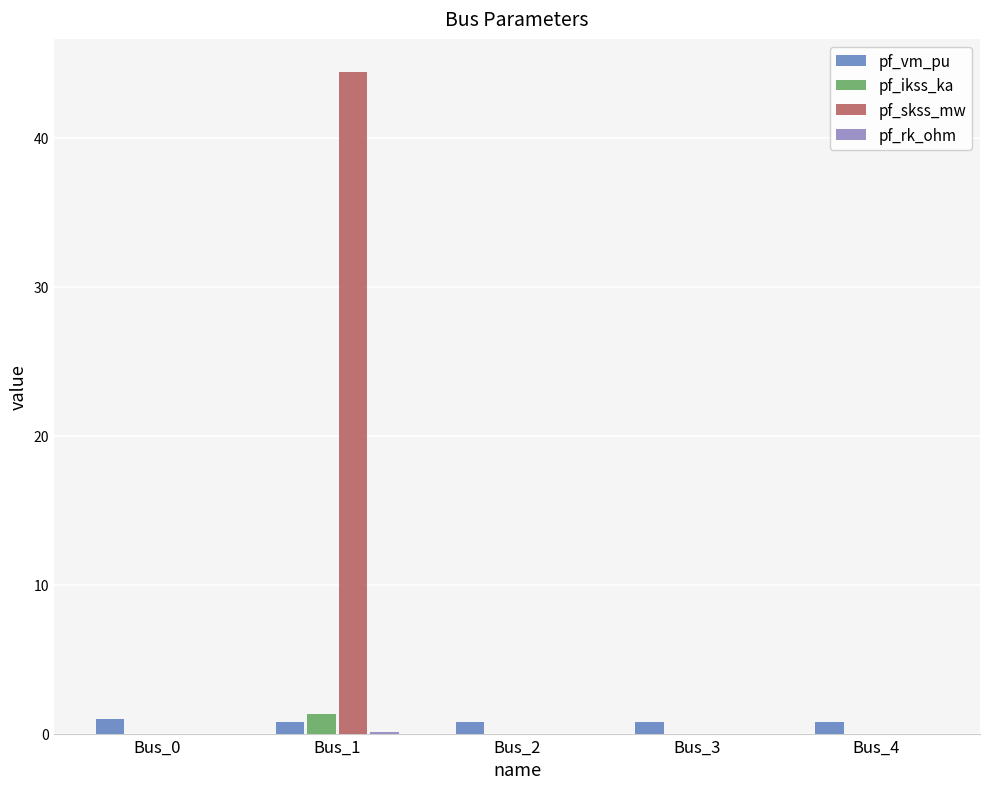

Is the value of pf_ikss_ka at Bus_0 greater than the value of pf_vm_pu at Bus_0?

No